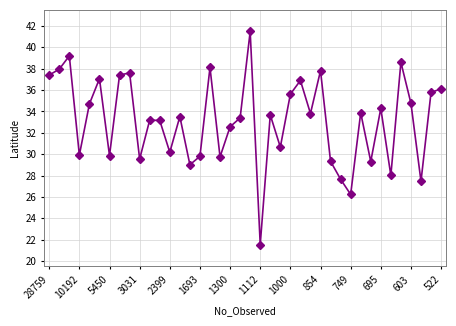

What is the sum of all values?

1326.3